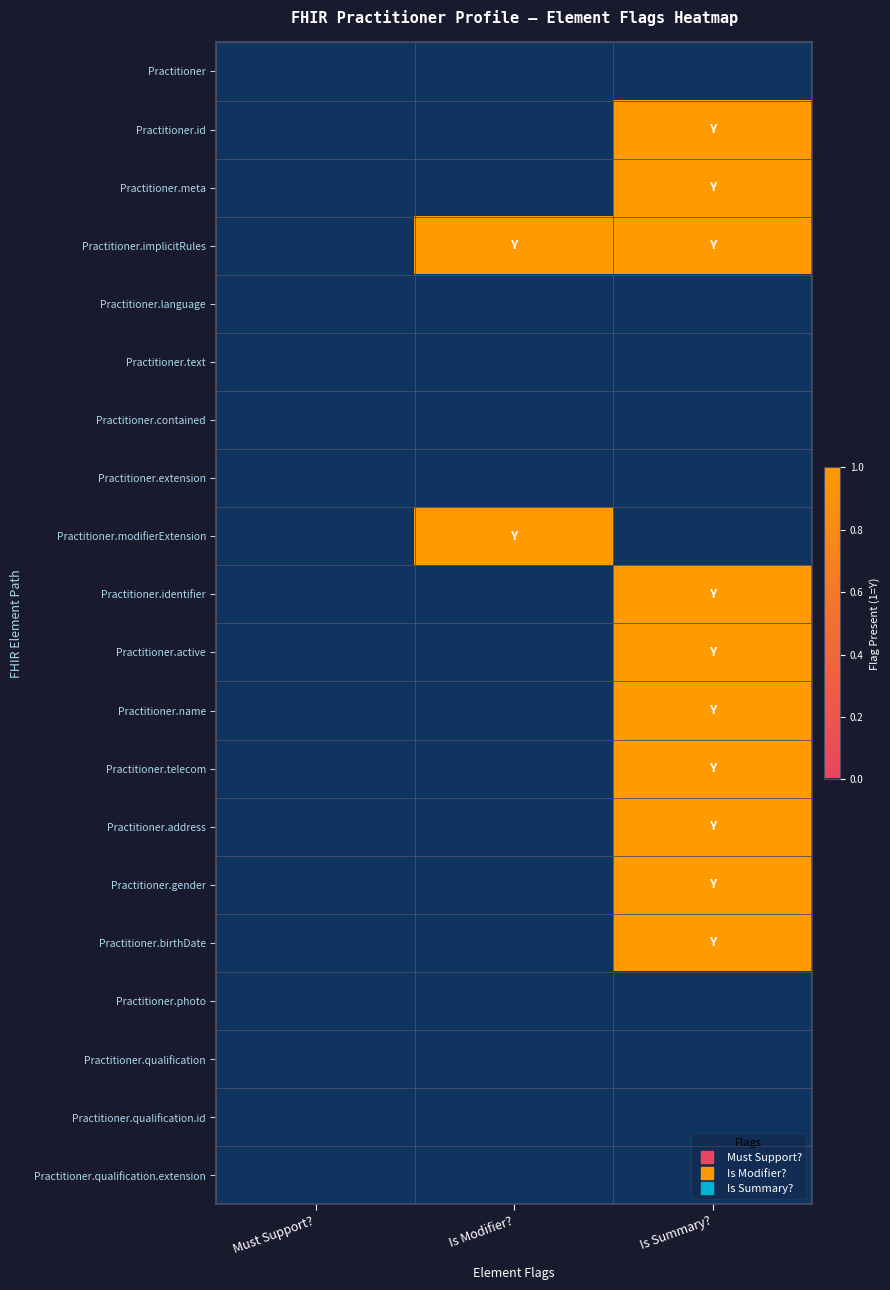

Reading left to right, transcribe all the data shown in this chart.

Practitioner: Must Support?=0	Is Modifier?=0	Is Summary?=0
Practitioner.id: Must Support?=0	Is Modifier?=0	Is Summary?=1
Practitioner.meta: Must Support?=0	Is Modifier?=0	Is Summary?=1
Practitioner.implicitRules: Must Support?=0	Is Modifier?=1	Is Summary?=1
Practitioner.language: Must Support?=0	Is Modifier?=0	Is Summary?=0
Practitioner.text: Must Support?=0	Is Modifier?=0	Is Summary?=0
Practitioner.contained: Must Support?=0	Is Modifier?=0	Is Summary?=0
Practitioner.extension: Must Support?=0	Is Modifier?=0	Is Summary?=0
Practitioner.modifierExtension: Must Support?=0	Is Modifier?=1	Is Summary?=0
Practitioner.identifier: Must Support?=0	Is Modifier?=0	Is Summary?=1
Practitioner.active: Must Support?=0	Is Modifier?=0	Is Summary?=1
Practitioner.name: Must Support?=0	Is Modifier?=0	Is Summary?=1
Practitioner.telecom: Must Support?=0	Is Modifier?=0	Is Summary?=1
Practitioner.address: Must Support?=0	Is Modifier?=0	Is Summary?=1
Practitioner.gender: Must Support?=0	Is Modifier?=0	Is Summary?=1
Practitioner.birthDate: Must Support?=0	Is Modifier?=0	Is Summary?=1
Practitioner.photo: Must Support?=0	Is Modifier?=0	Is Summary?=0
Practitioner.qualification: Must Support?=0	Is Modifier?=0	Is Summary?=0
Practitioner.qualification.id: Must Support?=0	Is Modifier?=0	Is Summary?=0
Practitioner.qualification.extension: Must Support?=0	Is Modifier?=0	Is Summary?=0